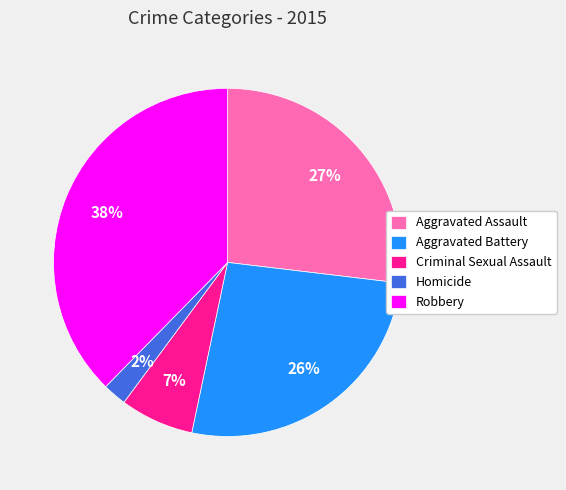

How many segments does this pie chart have?

5